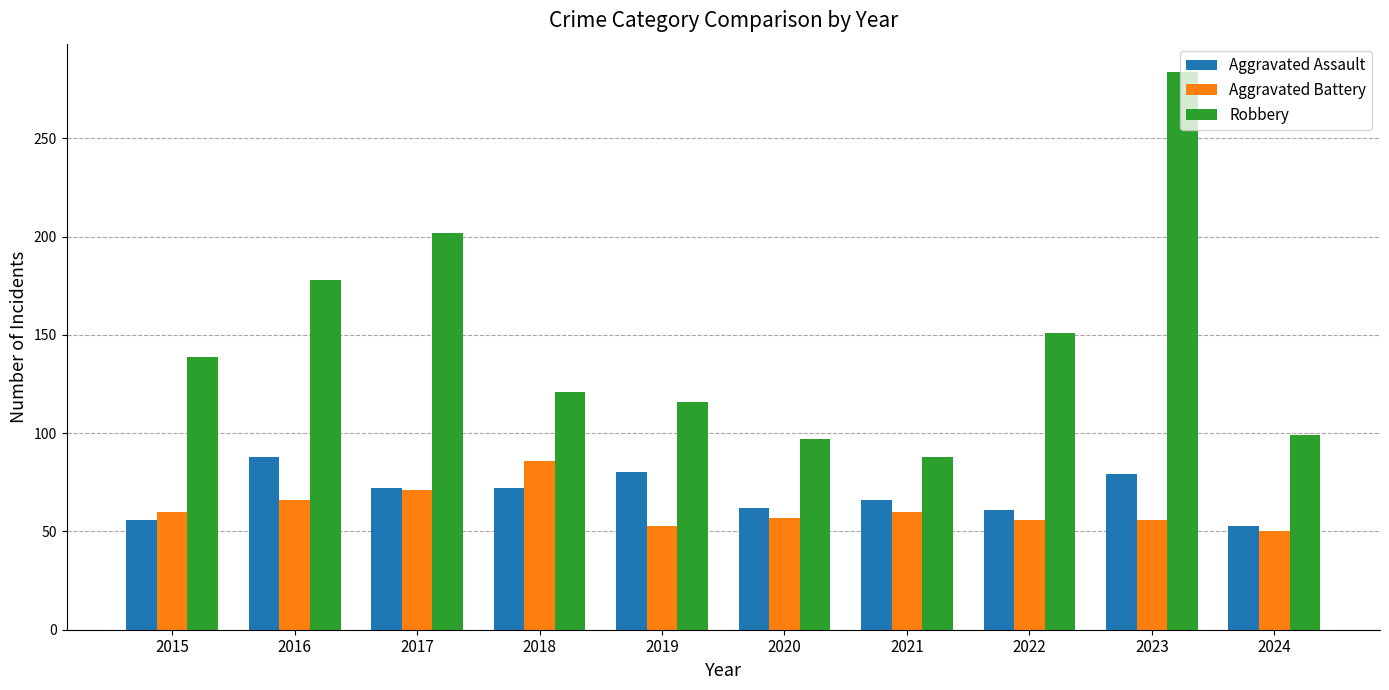

What is the difference between the highest and lowest values at 2017?

131